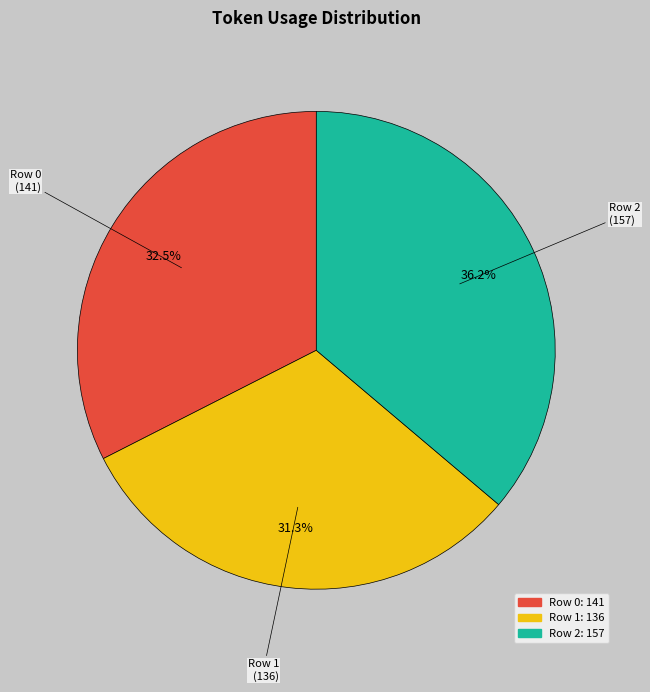

Count the number of slices in the pie.

3